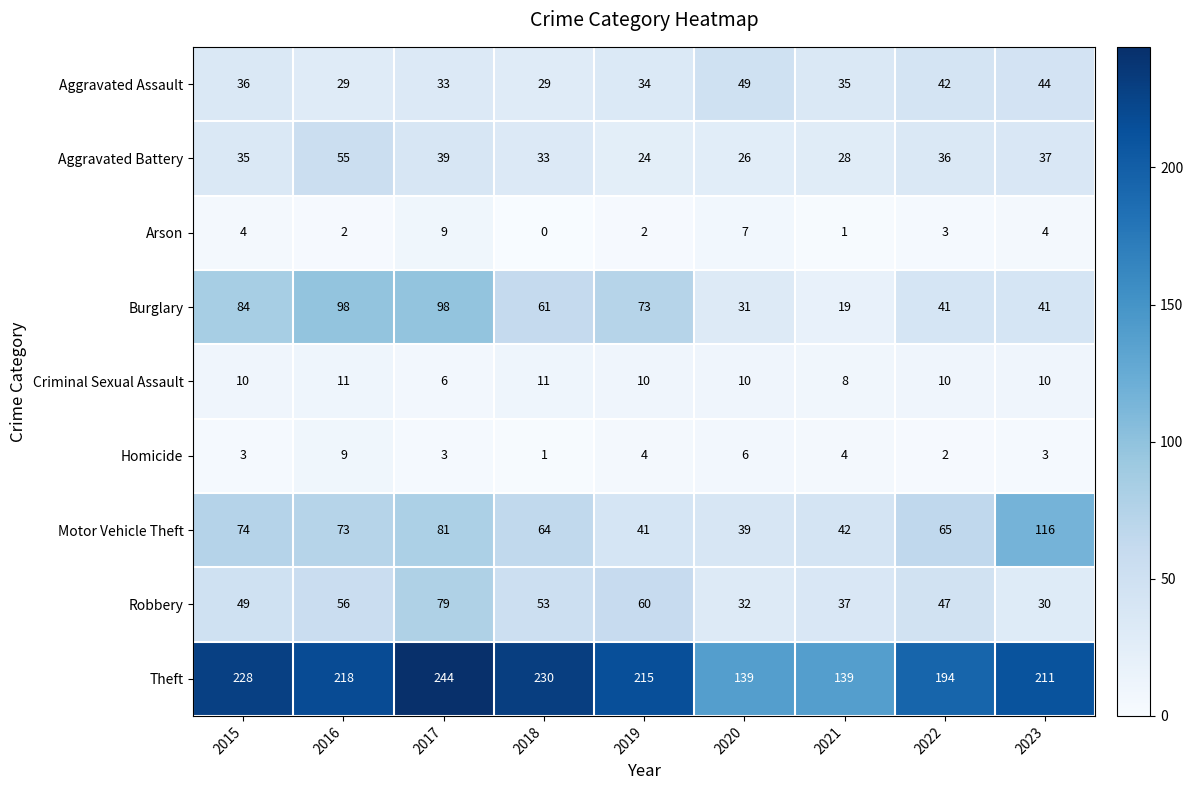

At which category is the sum across all series the highest?

2017